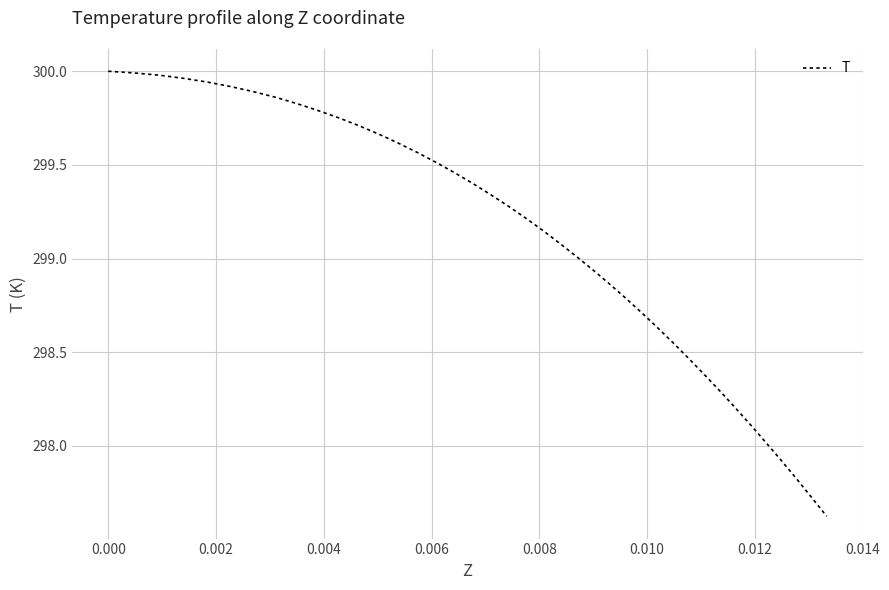

Does the chart have visible grid lines?

Yes